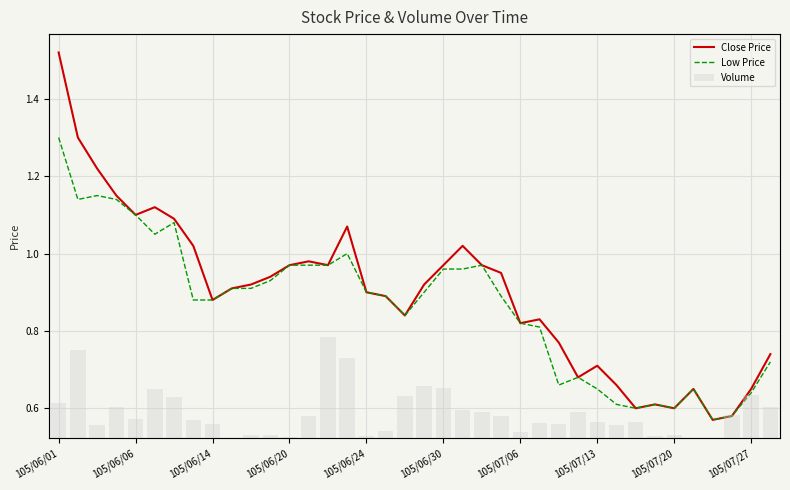

Reading left to right, list all the values displayed in this chart.

Close Price: 1.5	1.3	1.2	1.1	1.1	1.1	1.1	1.0	0.9	0.9	0.9	0.9	1.0	1.0	1.0	1.1	0.9	0.9	0.8	0.9	1.0	1.0	1.0	0.9	0.8	0.8	0.8	0.7	0.7	0.7	0.6	0.6	0.6	0.7	0.6	0.6	0.7	0.7
Low Price: 1.3	1.1	1.1	1.1	1.1	1.1	1.1	0.9	0.9	0.9	0.9	0.9	1.0	1.0	1.0	1.0	0.9	0.9	0.8	0.9	1.0	1.0	1.0	0.9	0.8	0.8	0.7	0.7	0.7	0.6	0.6	0.6	0.6	0.7	0.6	0.6	0.6	0.7
Volume: 313430.0	780880.0	120860.0	277050.0	171180.0	430330.0	365040.0	163000.0	121640.0	6370.0	24670.0	28930.0	11640.0	199300.0	890480.0	708060.0	18000.0	59630.0	373640.0	461640.0	446580.0	250490.0	231750.0	195850.0	58820.0	133200.0	125300.0	230460.0	139140.0	115140.0	144600.0	15450.0	27400.0	6500.0	2280.0	202690.0	380220.0	271750.0